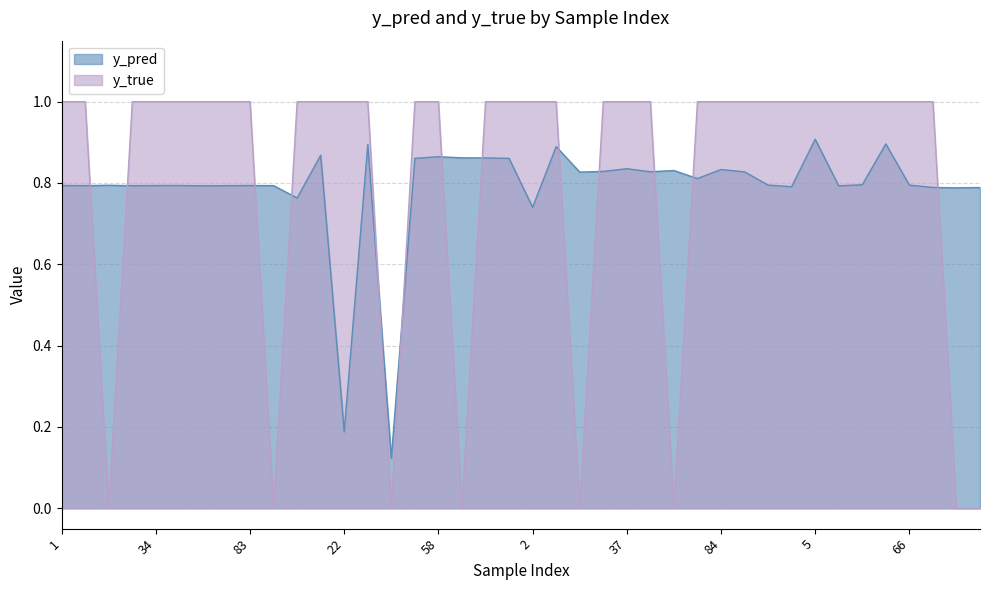

What position from the left is 64?

36